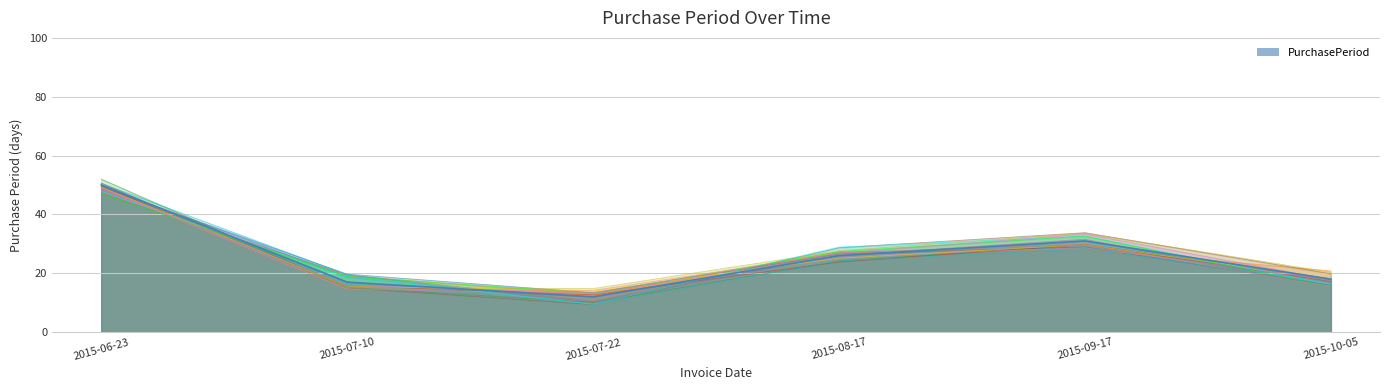

Approximately how many times larger is the value at 2015-10-05 compared to 2015-09-17?

0.6